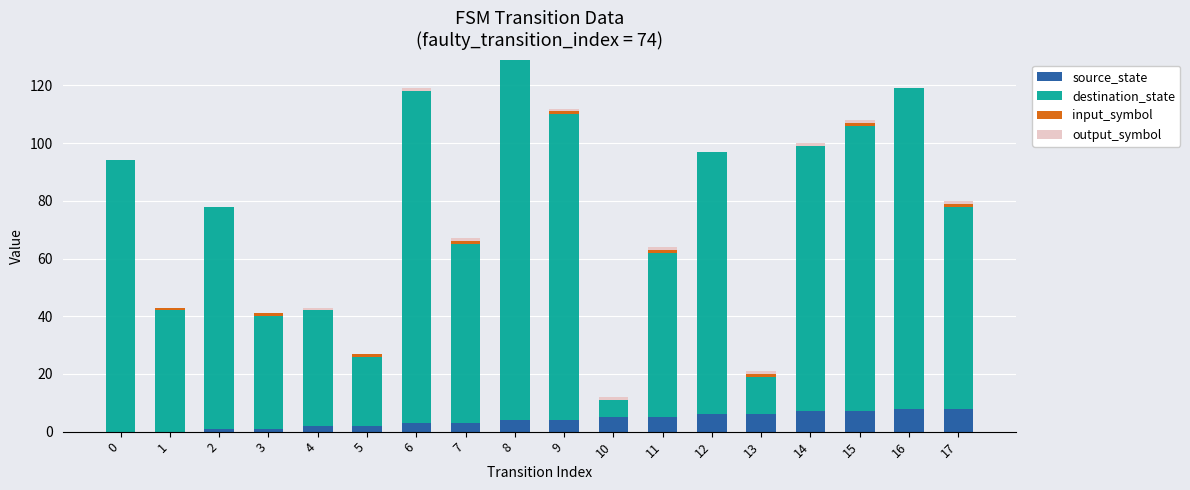

True or false: source_state has a value of 2 at 5.

True